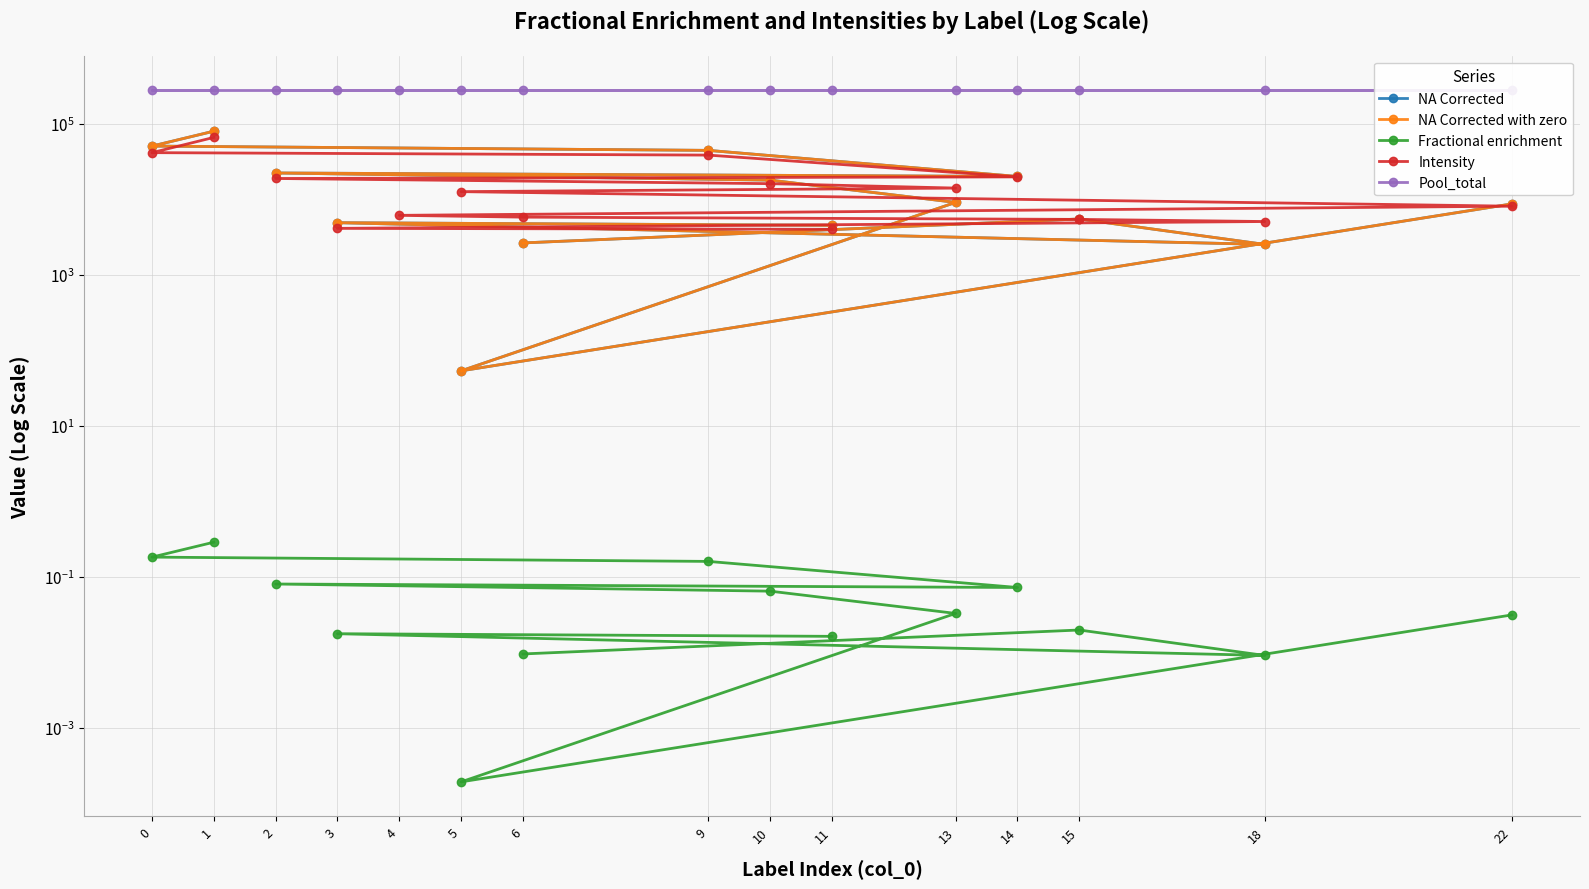

What is the difference between the maximum and minimum values in the NA Corrected series?

80038.3